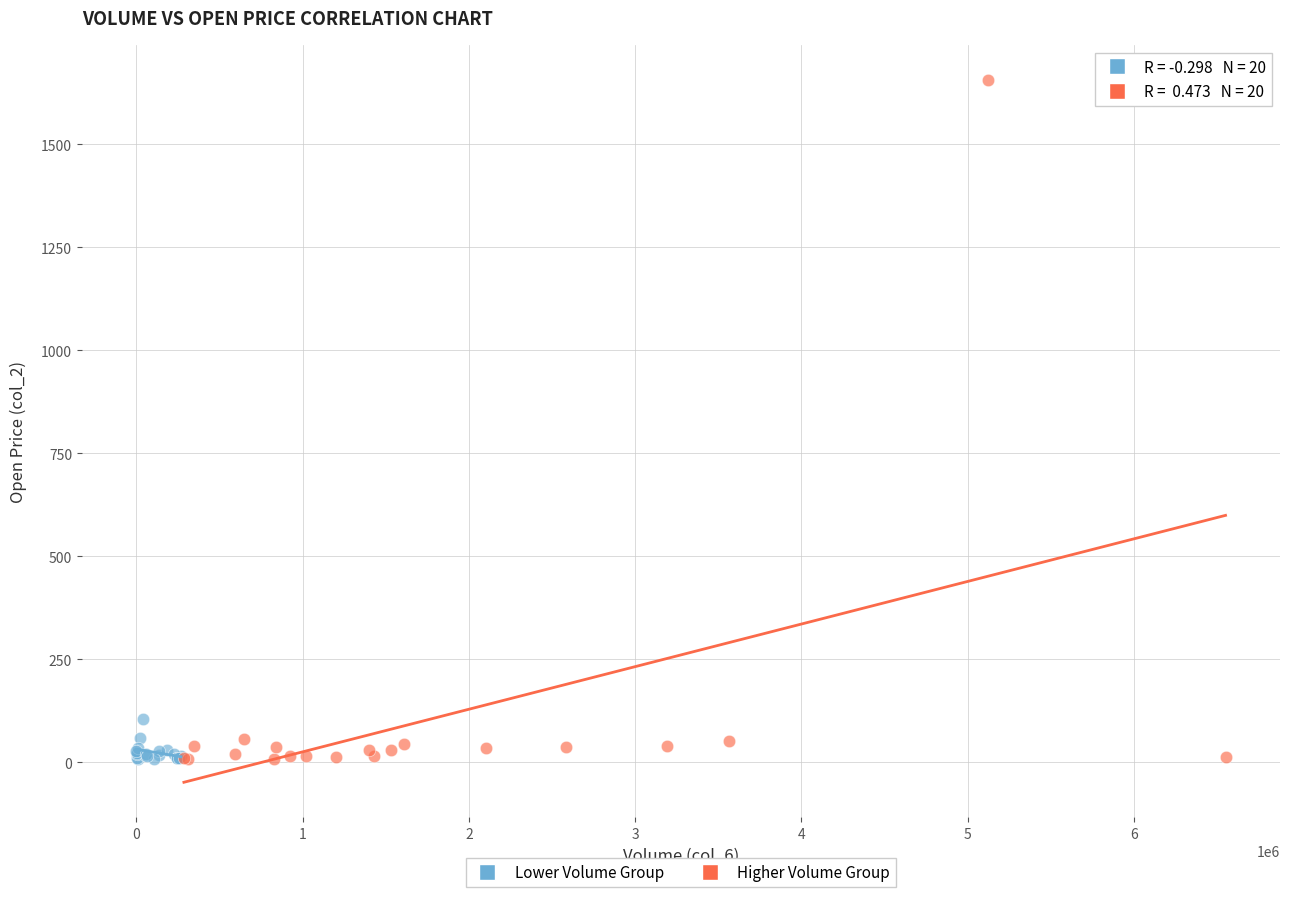

Which series has the widest spread of Y values?

Higher Volume Group